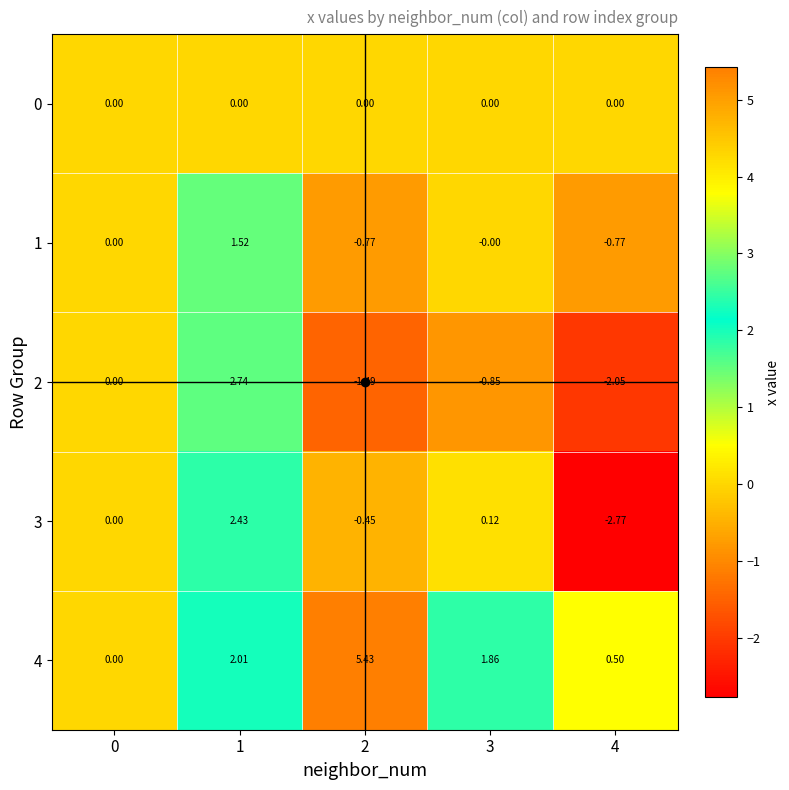

Which series has the largest total across all categories?

4